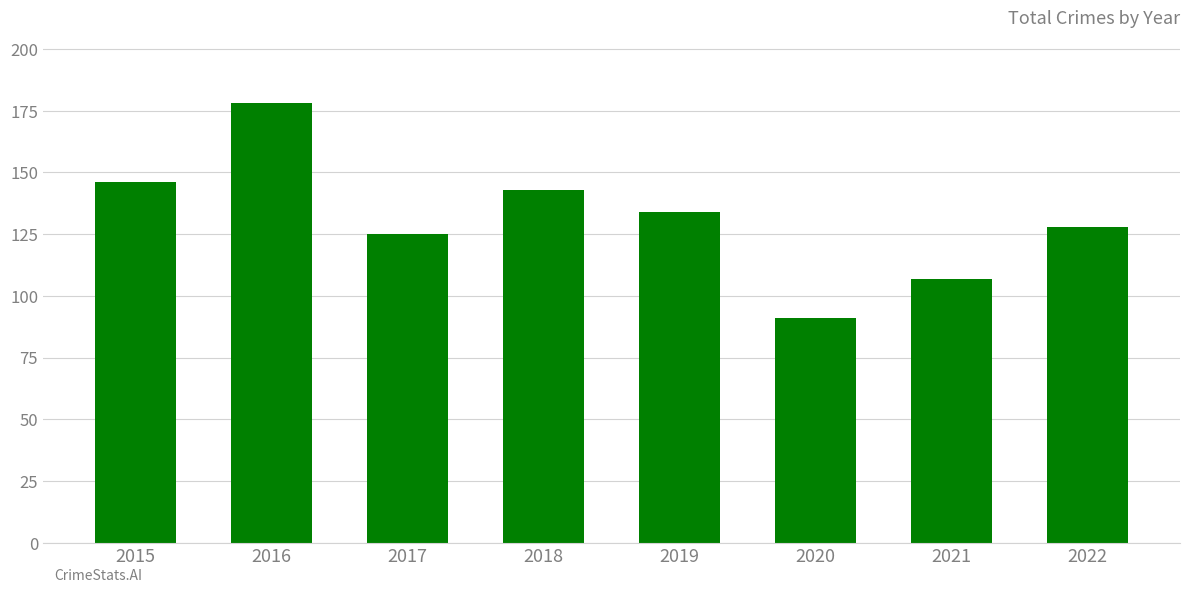

What is the minimum value shown in the chart?

91